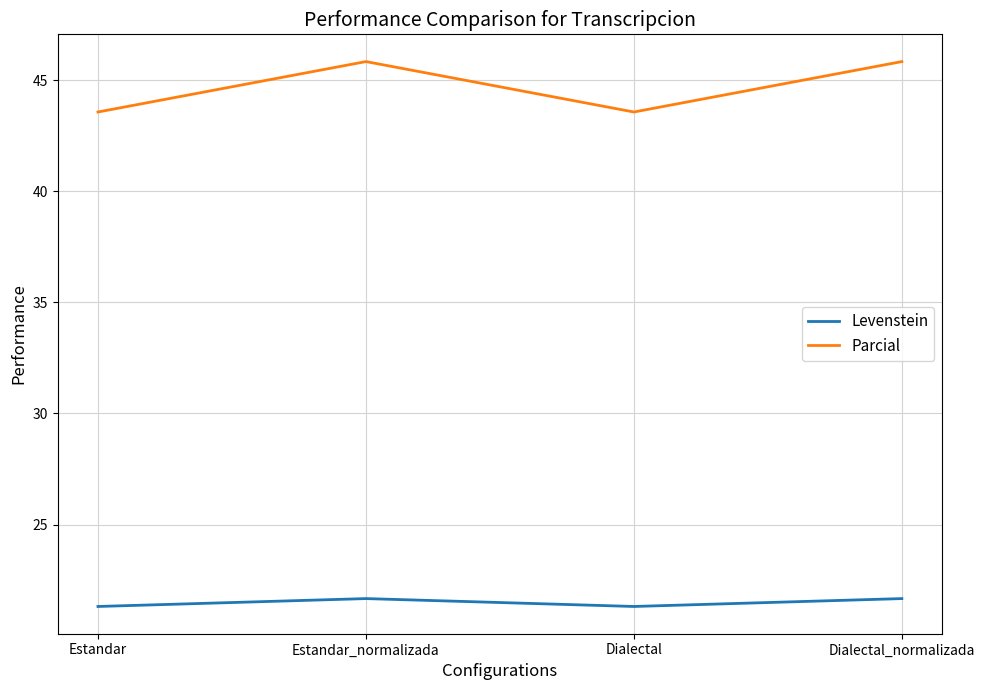

How many values in the Parcial series exceed 45?

2